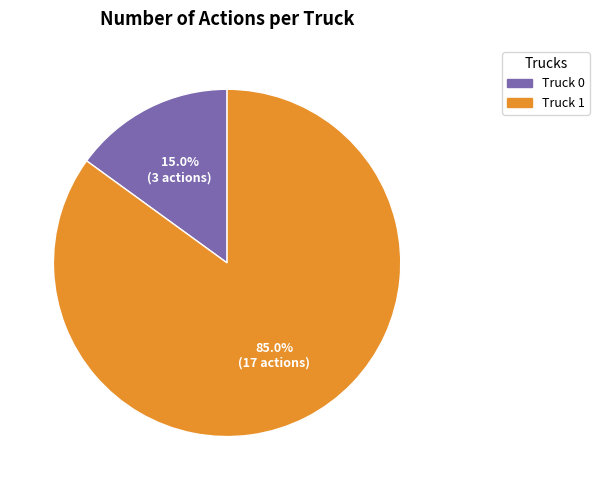

True or false: Truck 0 accounts for 15% of the total.

True